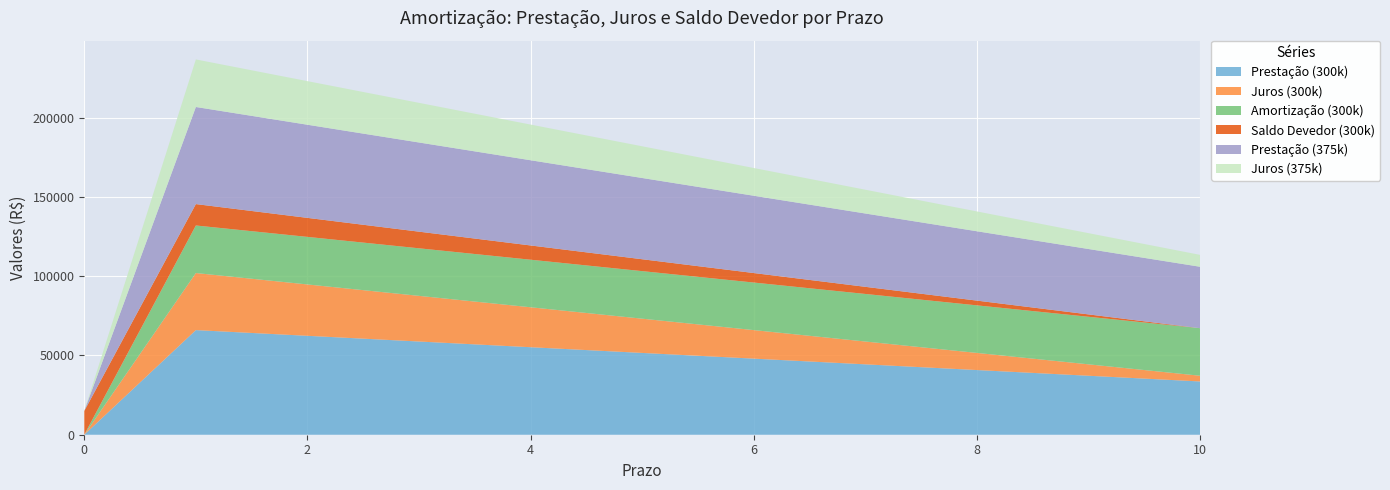

The value of Prestação (300k) at 6 is 48000. True or false?

True